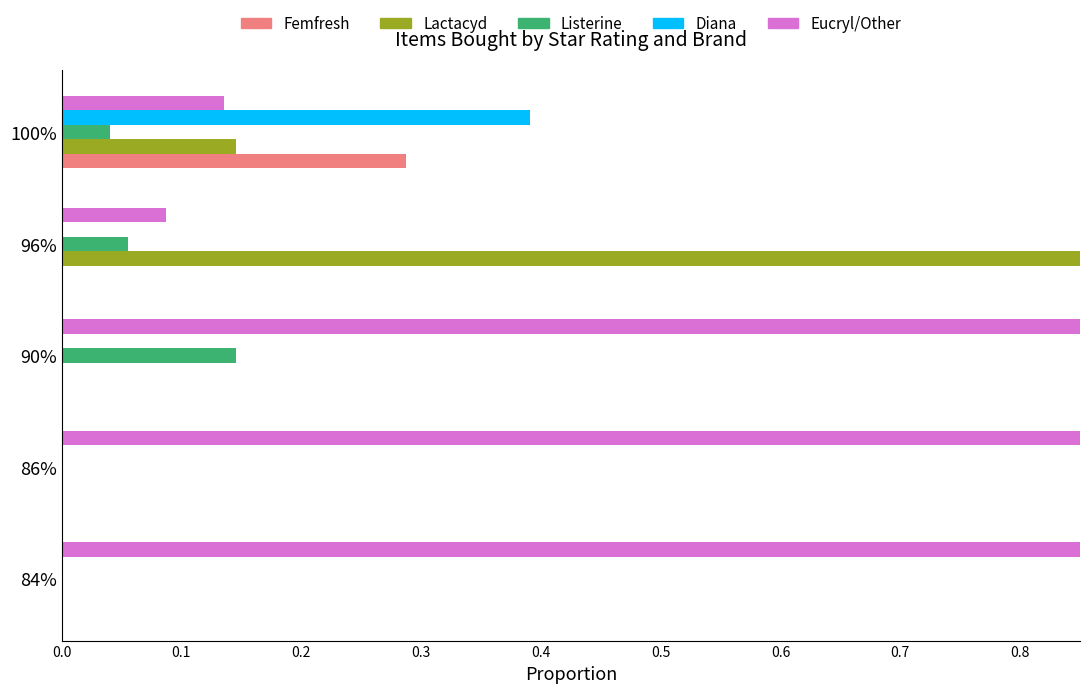

What is the value of the Eucryl/Other bar at the 4th from the left?

0.1